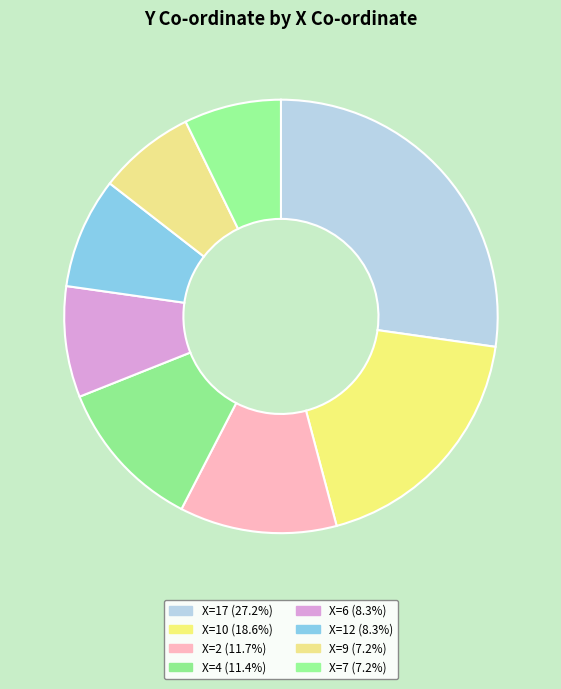

Count the number of slices in the pie.

8